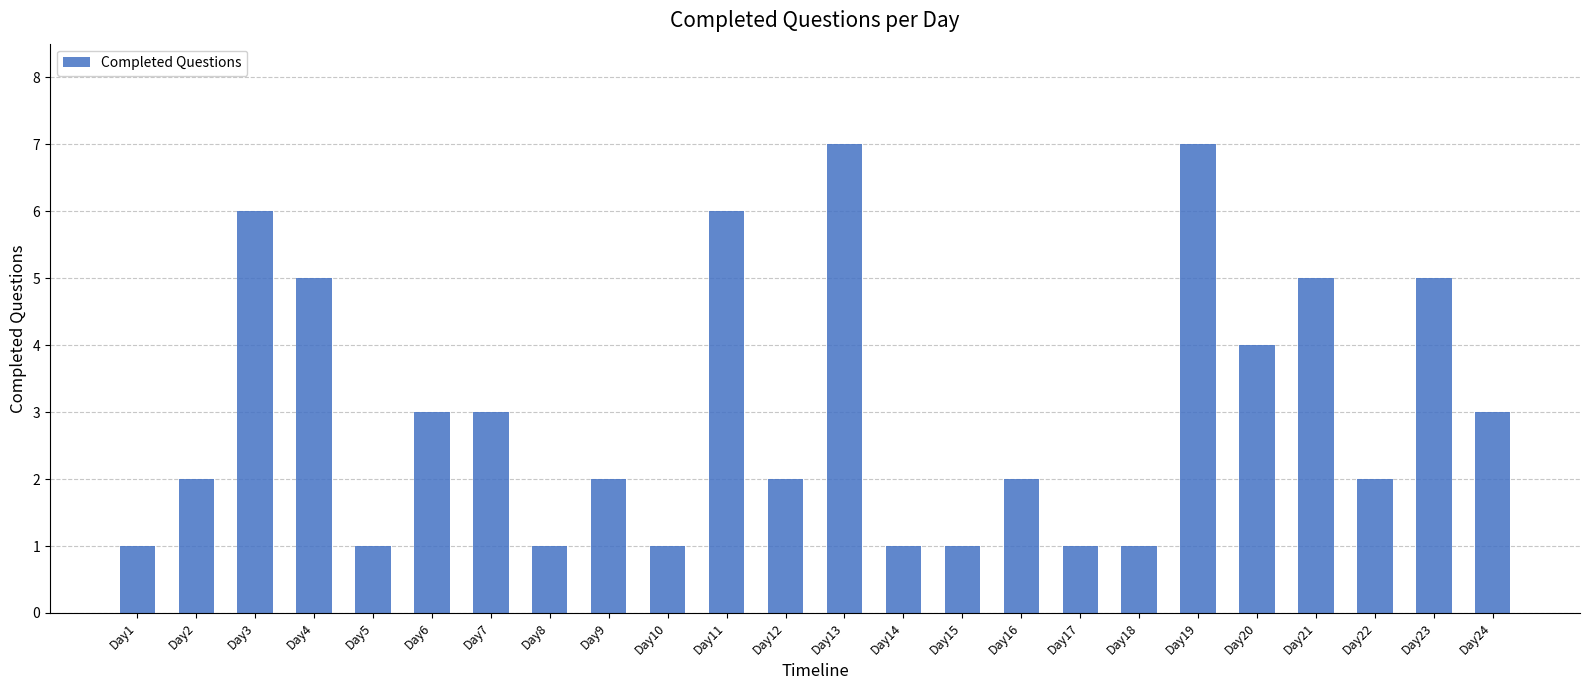

What is the ratio of the value at Day12 to the value at Day23?

0.4